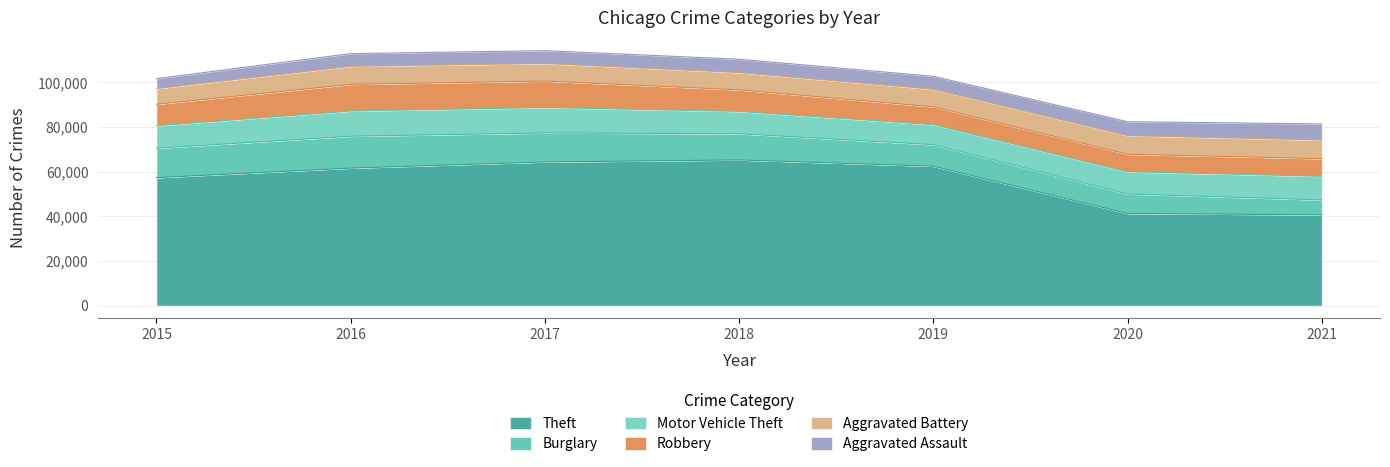

How many values in the Robbery series are below 9638?

3